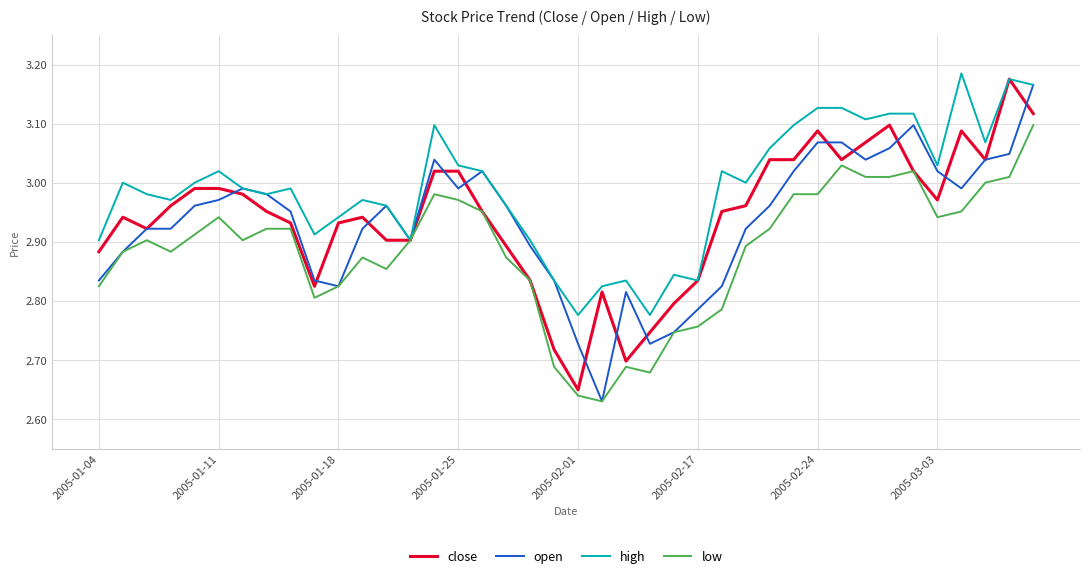

True or false: close and high intersect in this chart.

False